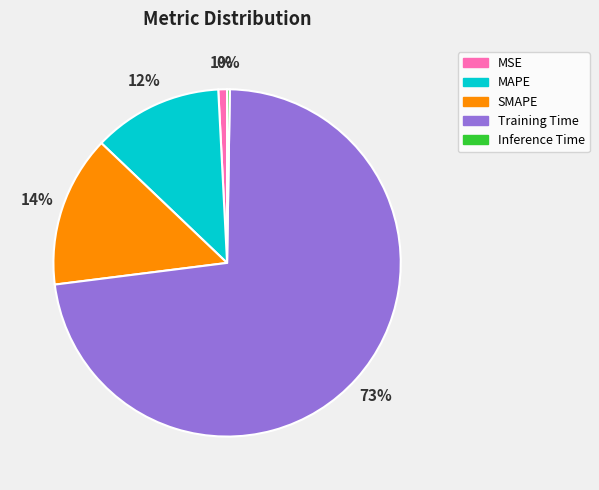

To the nearest percent, what percentage of the pie is MSE?

1%